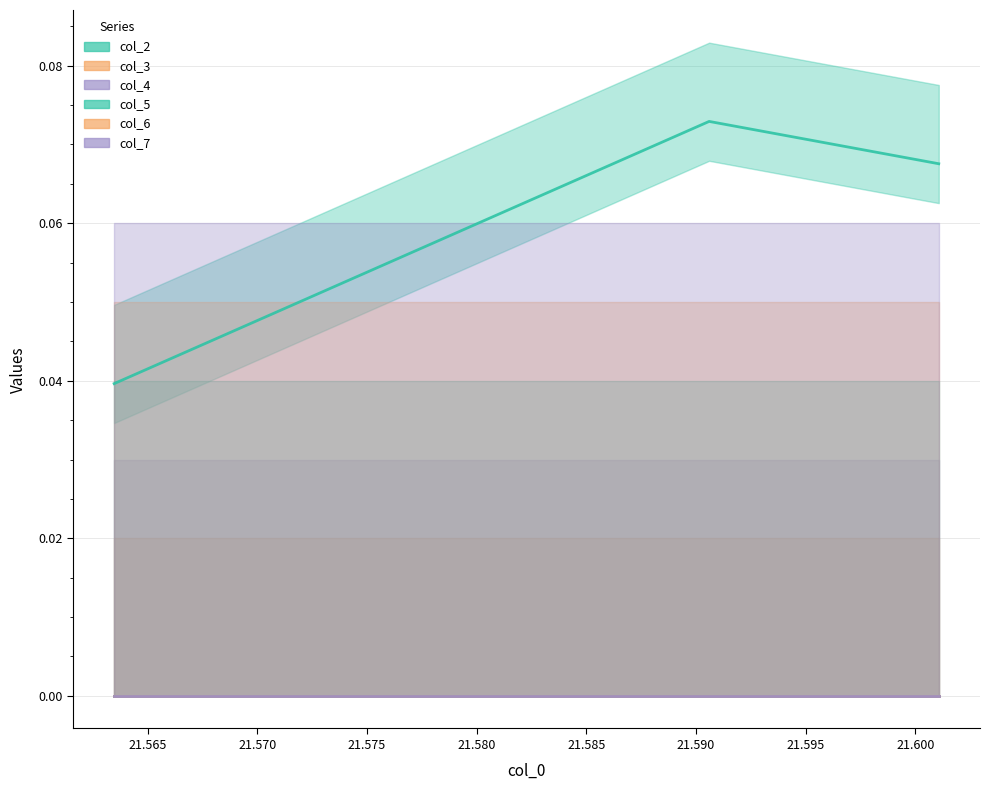

At how many categories does at least one series exceed 0?

3